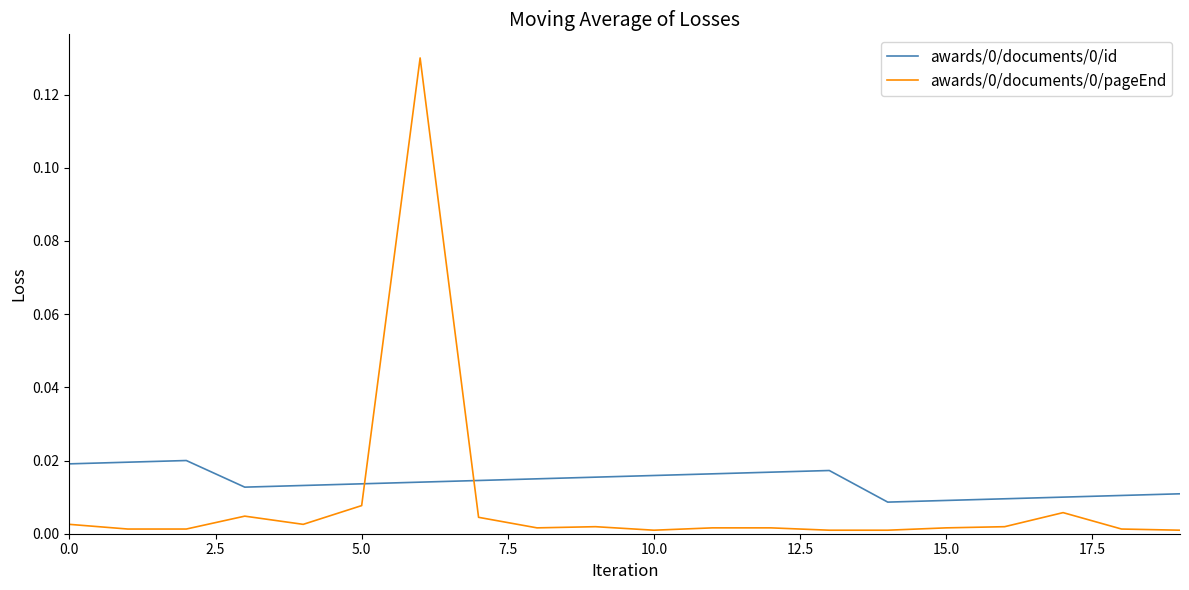

True or false: awards/0/documents/0/pageEnd and awards/0/documents/0/id cross at least once.

True